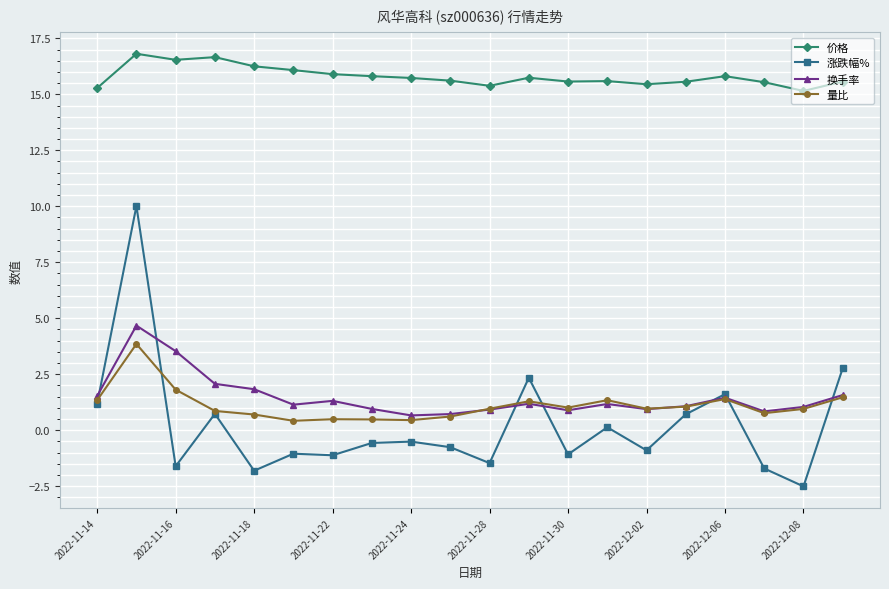

How many lines are shown in the chart?

4